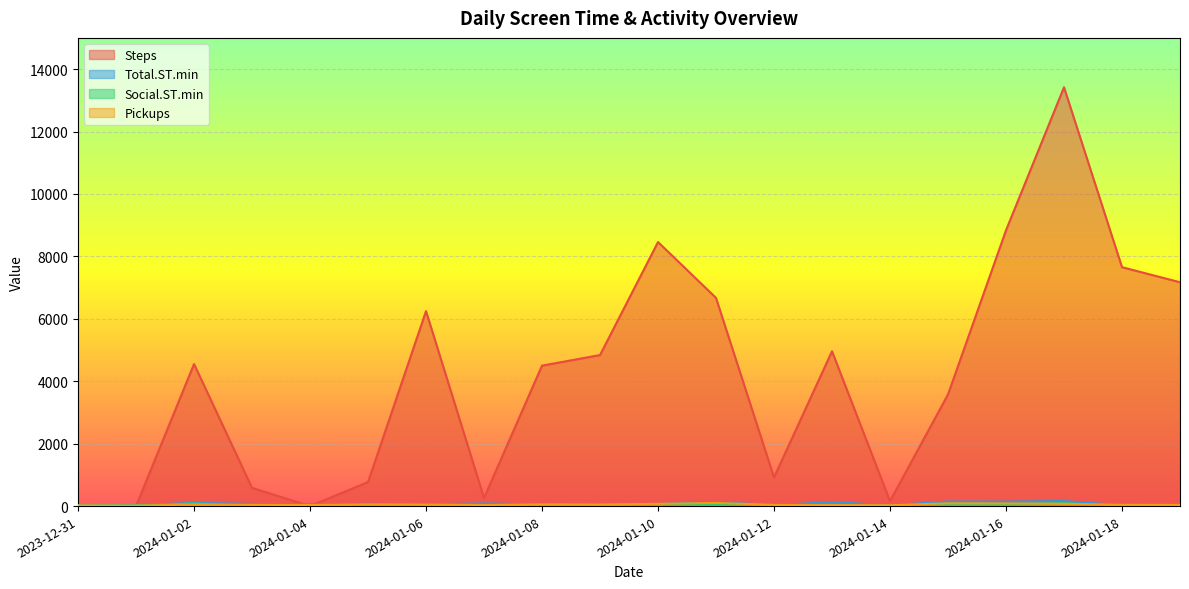

At which label is Pickups closest to 57?

2024-01-05